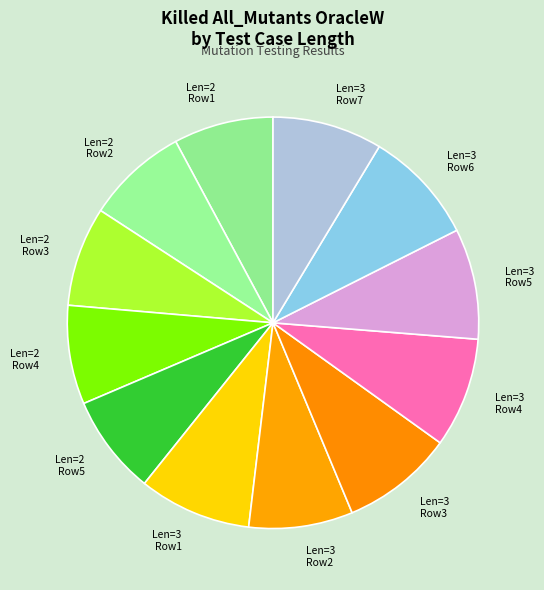

Does Len=3 Row2 represent more than half of the total?

No